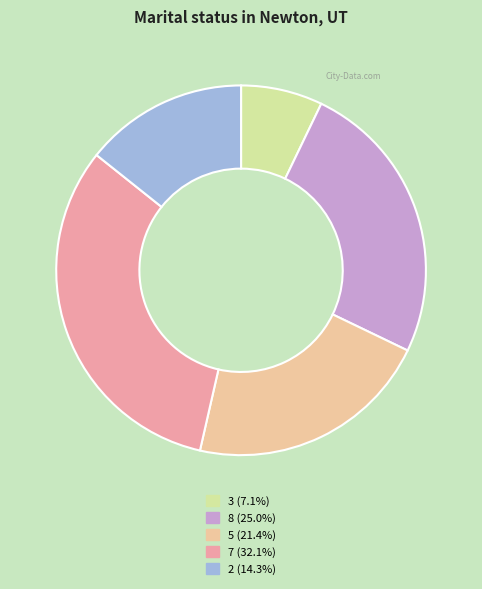

Approximately how many times larger is the value at 7 compared to 2?

2.2